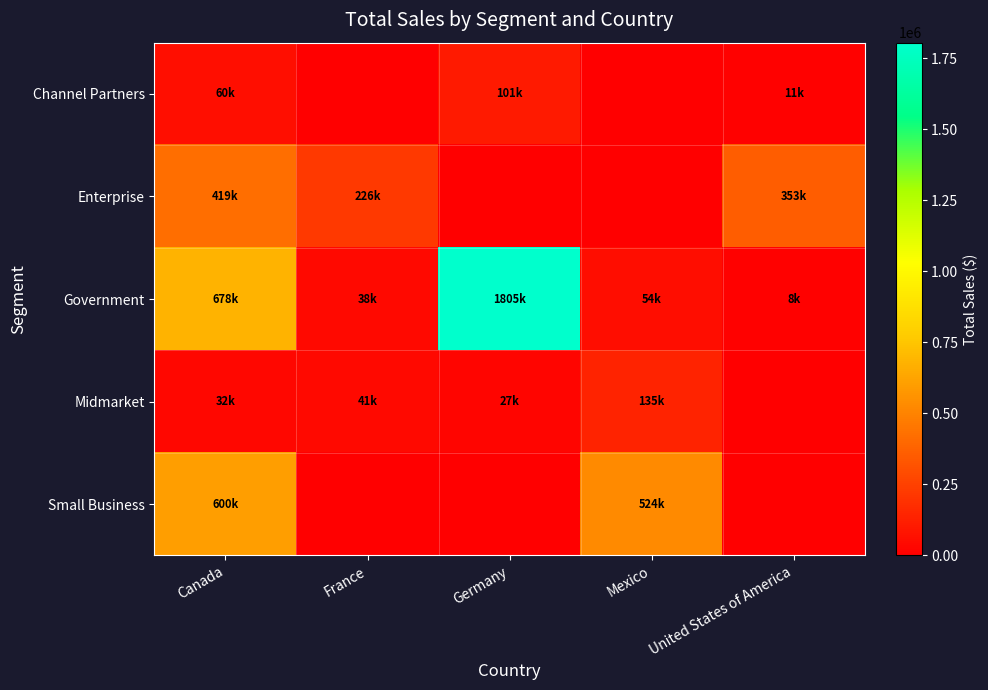

Which has a higher value, Canada or France?

Canada